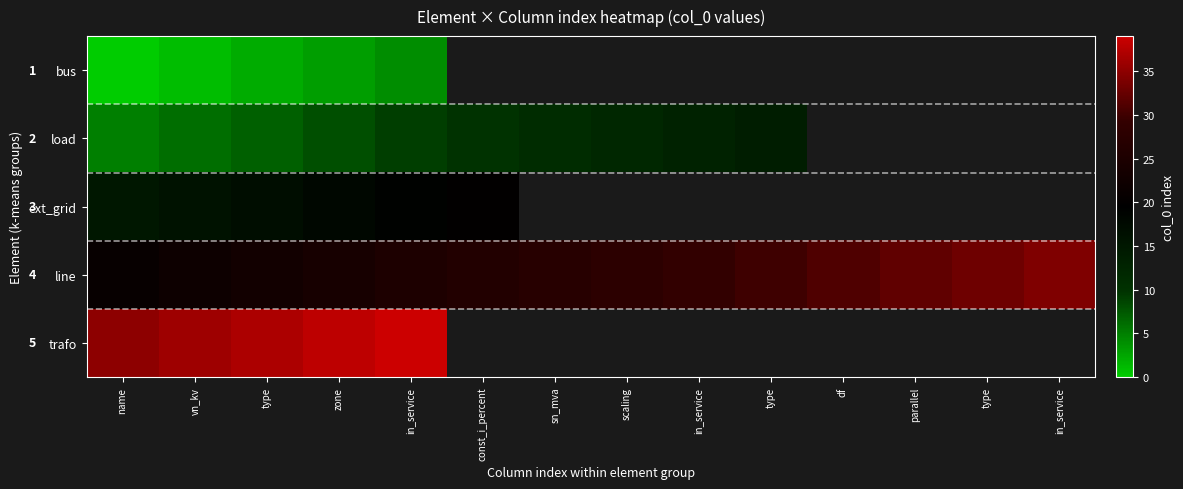

How many data points does each series have?

14